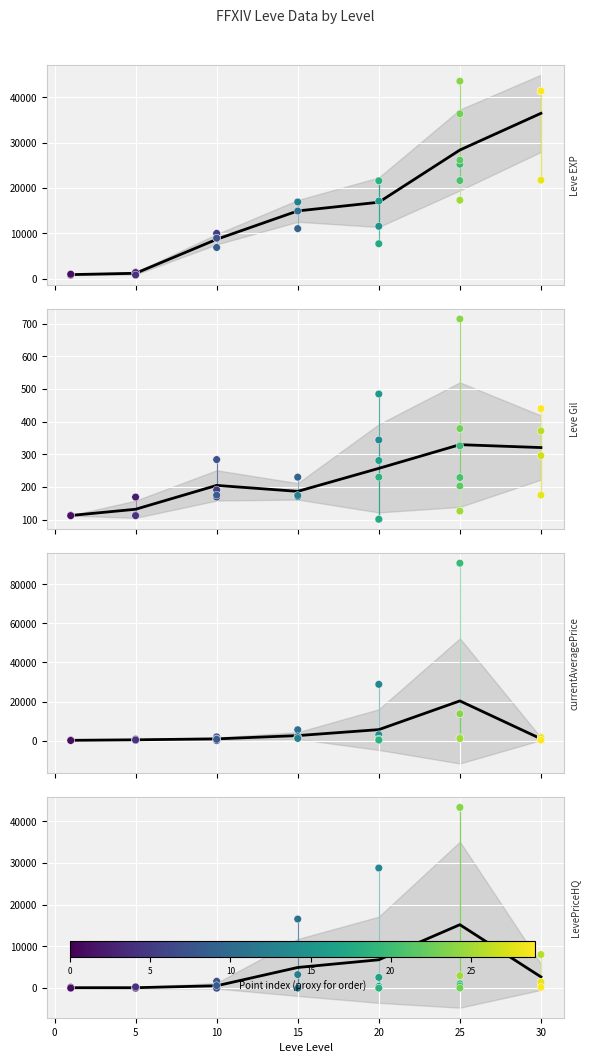

Is the value of Leve Gil (mean) at 20 greater than the value of LevePriceHQ (mean) at −5?

Yes